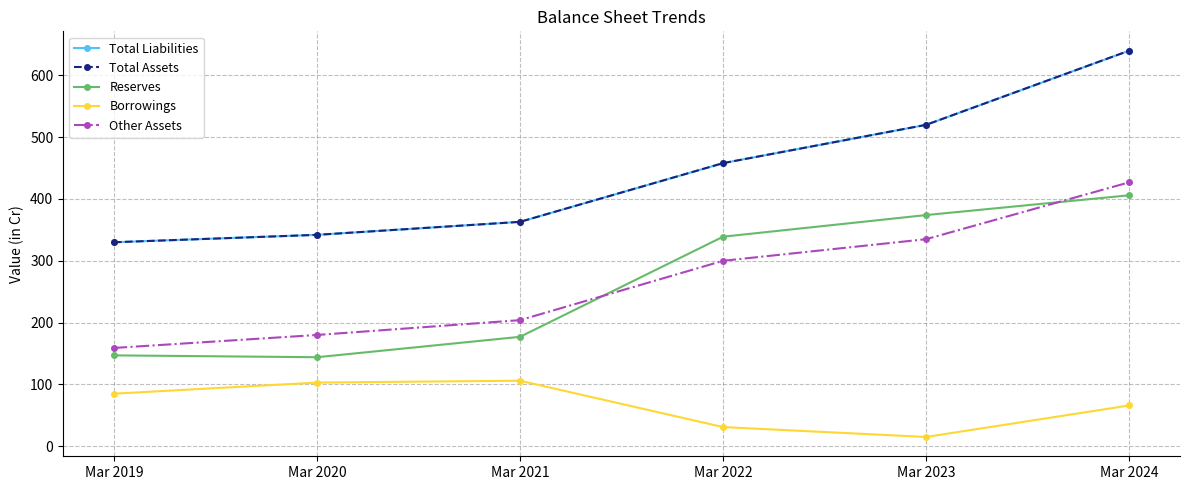

True or false: Total Assets has a value of 326 at Mar 2024.

False